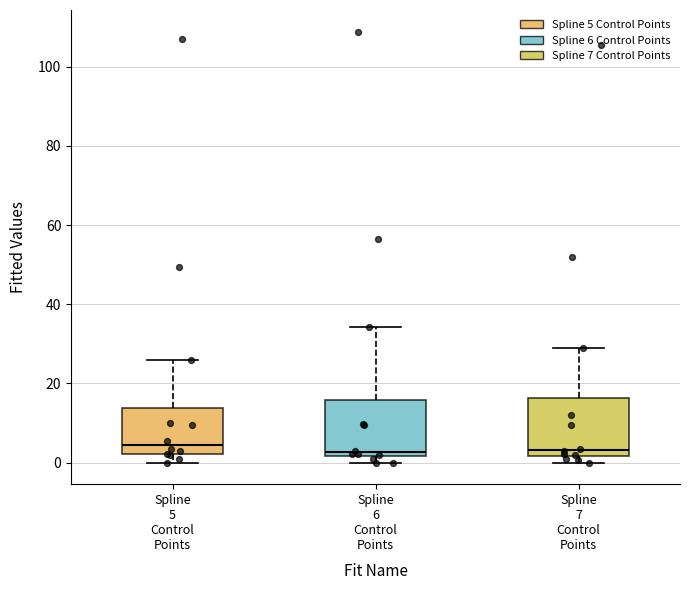

Where does the lower whisker of the box for Spline 5 Control Points end on the y-axis? The values are not printed on the chart, so give them approximately, as read against the axis.

0